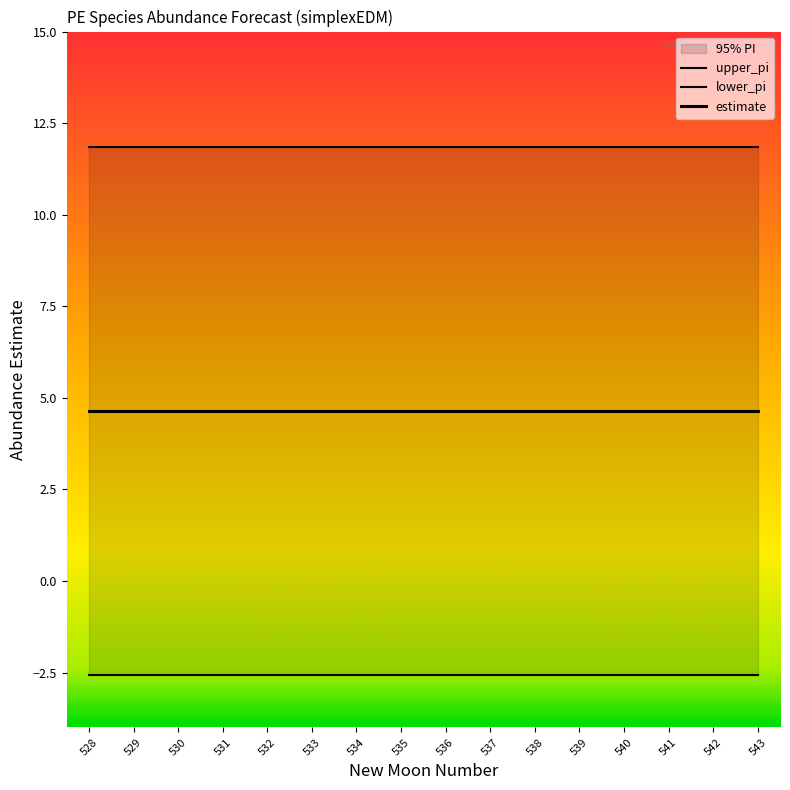

What is the sum of the upper_pi values at 534 and 540?

23.7